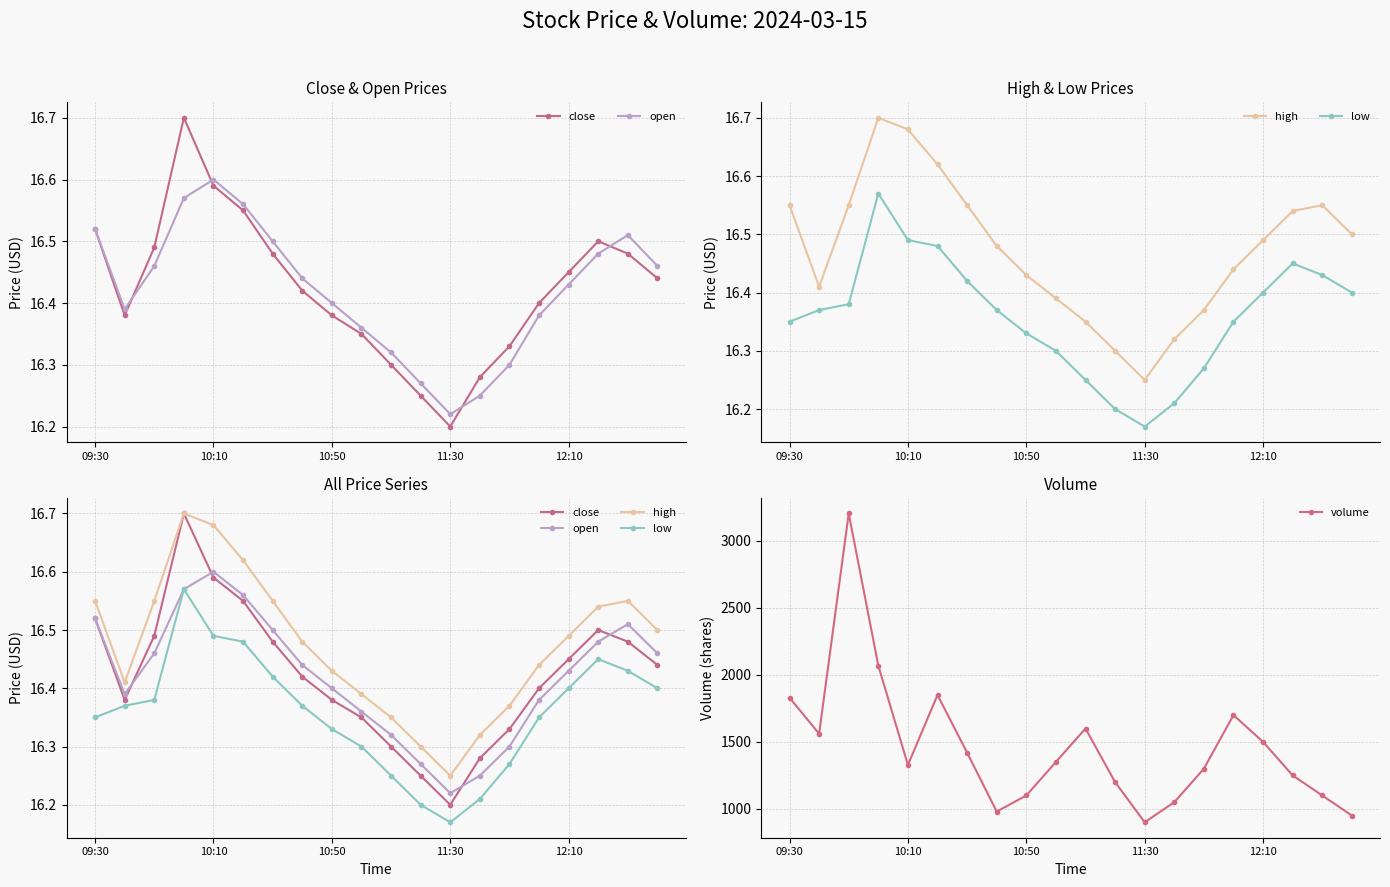

Count the number of categories in the chart.

20